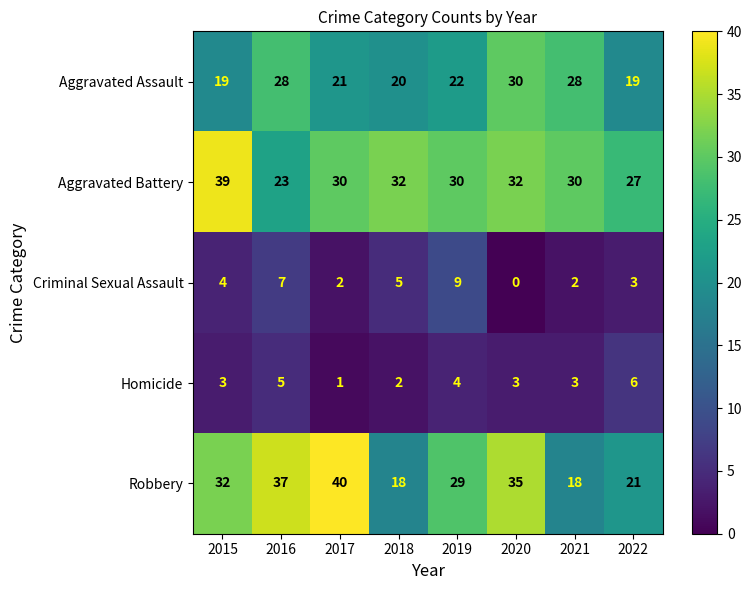

What is the maximum value shown in the chart?

40